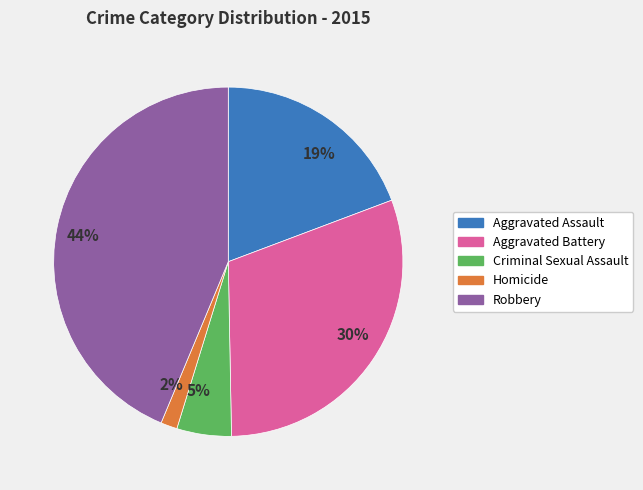

How many slices are in this pie chart?

5